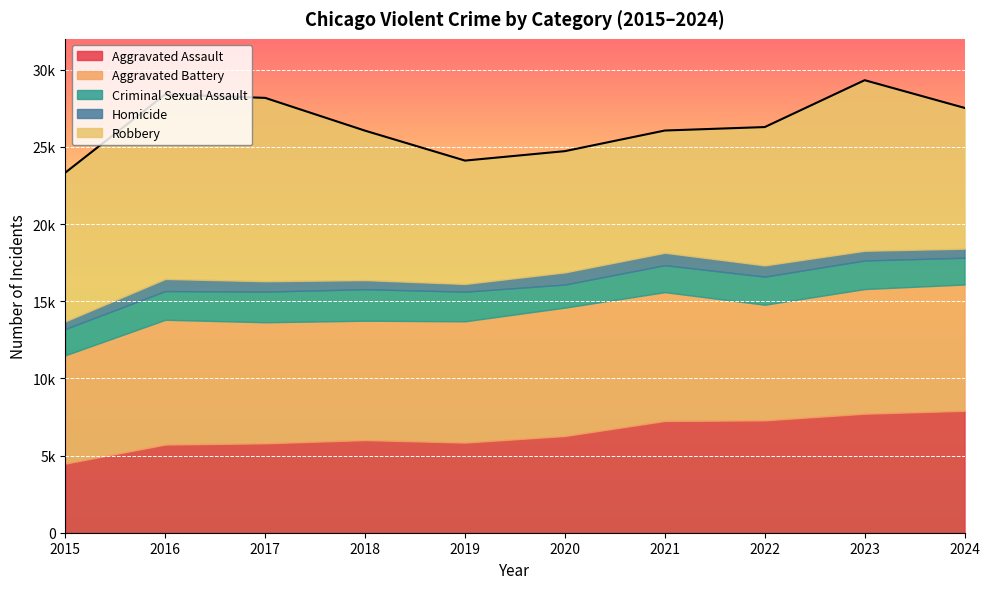

How many values in the Criminal Sexual Assault series exceed 1852?

4